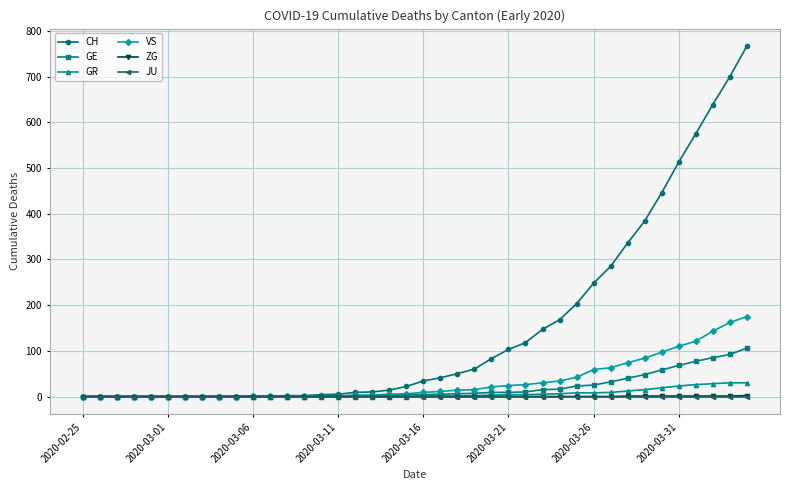

How many lines are shown in the chart?

6